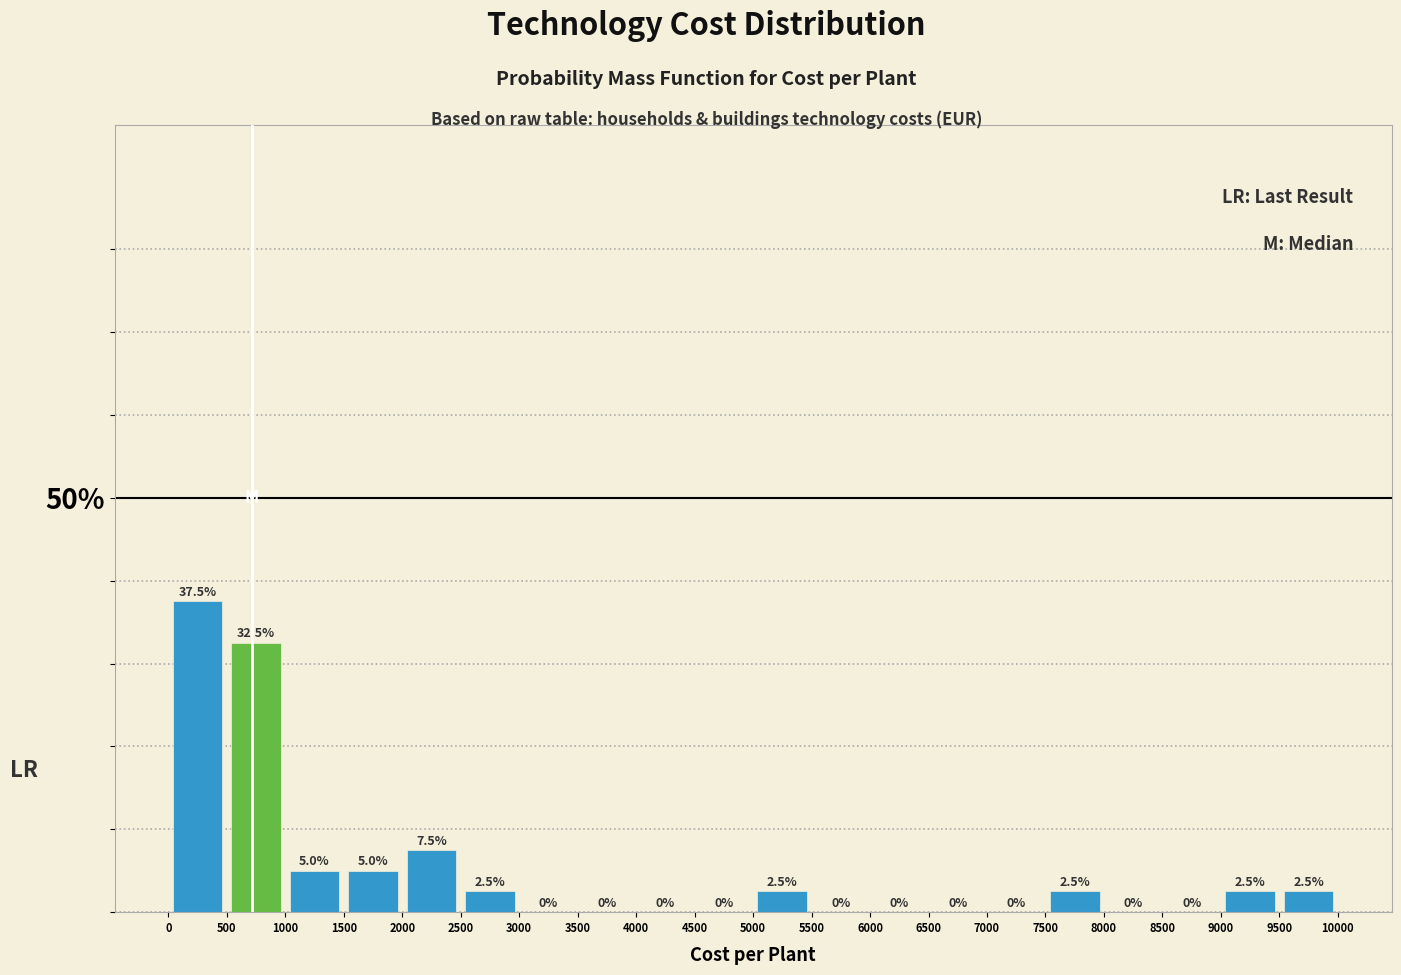

Reading left to right, transcribe this chart: for each bar, give the range it covers on the x-axis and its height.

0 to 500: 37.5
500 to 1000: 32.5
1000 to 1500: 5.0
1500 to 2000: 5.0
2000 to 2500: 7.5
2500 to 3000: 2.5
3000 to 3500: 0.0
3500 to 4000: 0.0
4000 to 4500: 0.0
4500 to 5000: 0.0
5000 to 5500: 2.5
5500 to 6000: 0.0
6000 to 6500: 0.0
6500 to 7000: 0.0
7000 to 7500: 0.0
7500 to 8000: 2.5
8000 to 8500: 0.0
8500 to 9000: 0.0
9000 to 9500: 2.5
9500 to 10000: 2.5